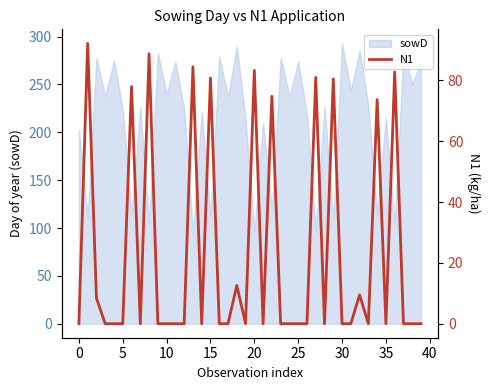

What is the maximum value for sowD?

293